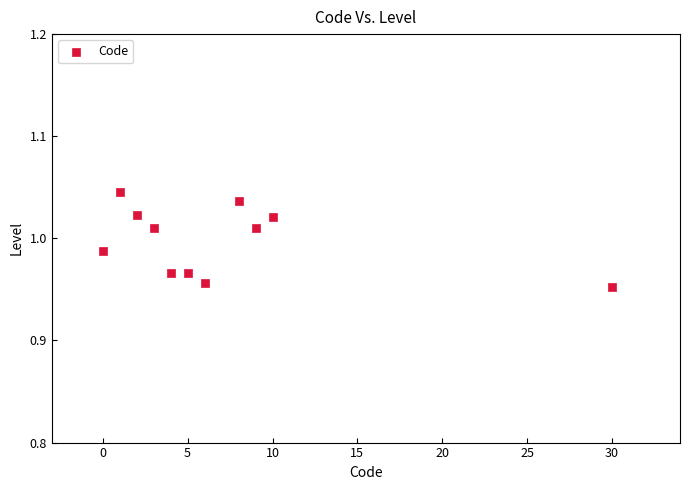

What is the range of X values (max minus min)?

30.0